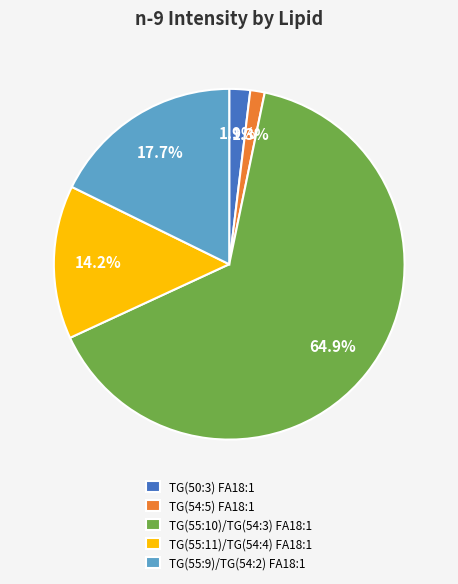

Rank the categories by value from highest to lowest.

TG(55:10)/TG(54:3) FA18:1, TG(55:9)/TG(54:2) FA18:1, TG(55:11)/TG(54:4) FA18:1, TG(50:3) FA18:1, TG(54:5) FA18:1